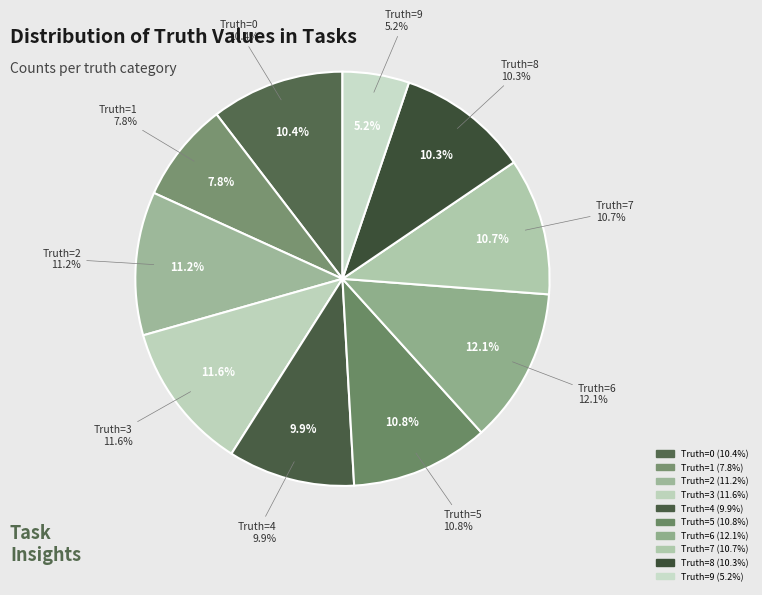

How much of the chart is everything except 2?

88.8%